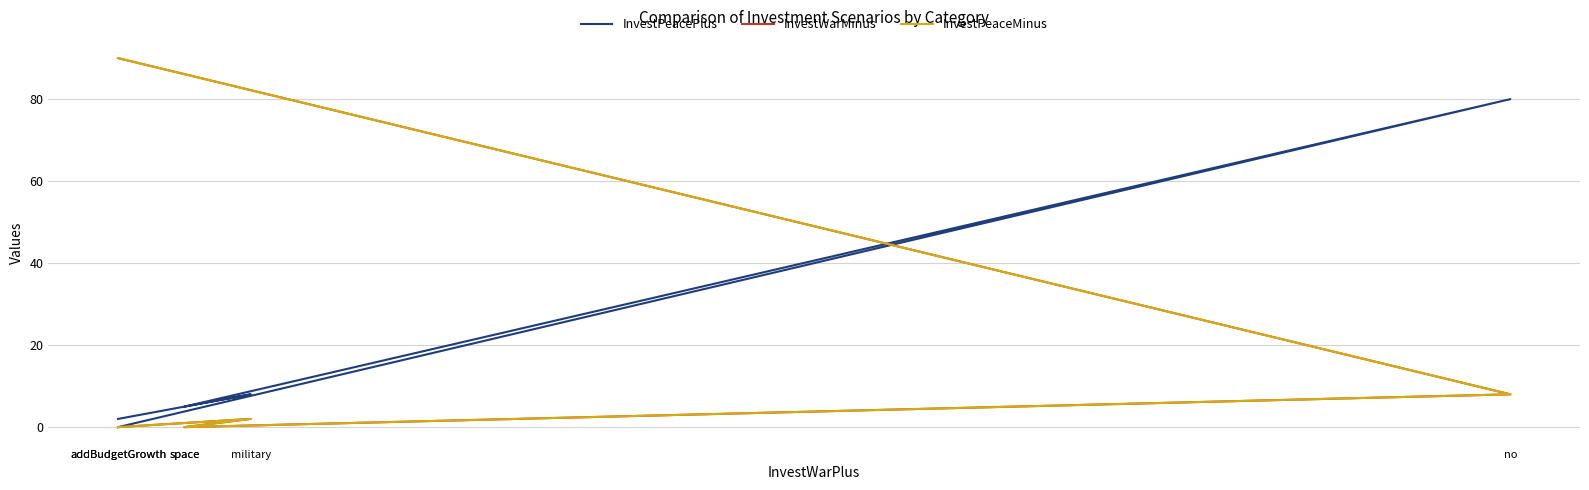

Does the chart have visible grid lines?

Yes